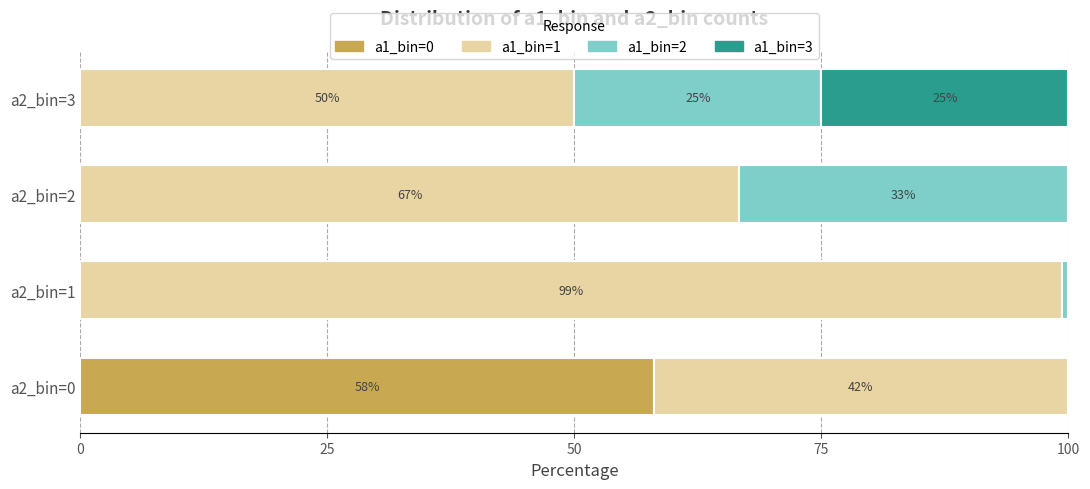

What is the total value across all series at a2_bin=1?

100.0